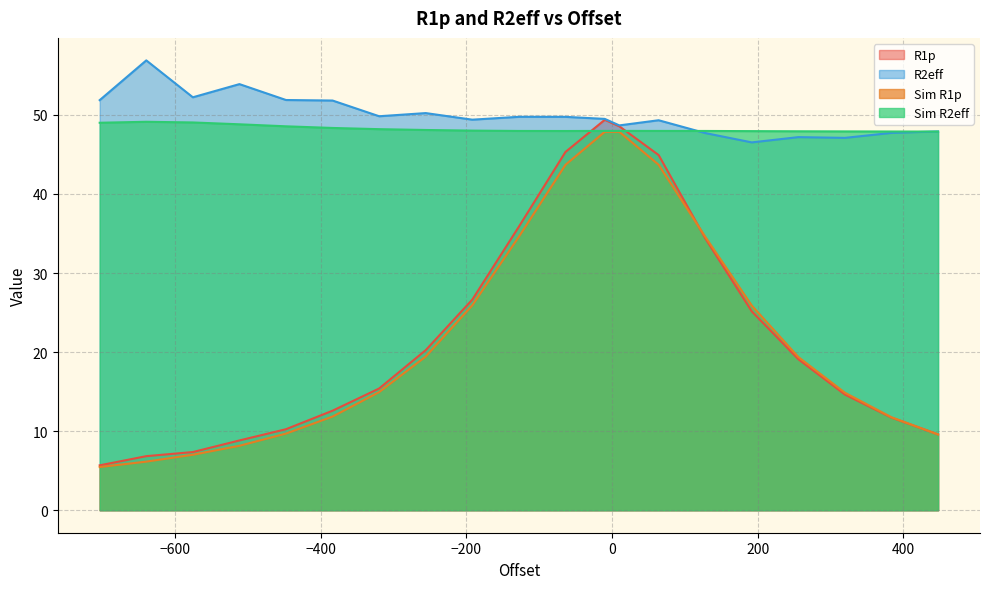

Which series has the largest range (max minus min)?

R1p